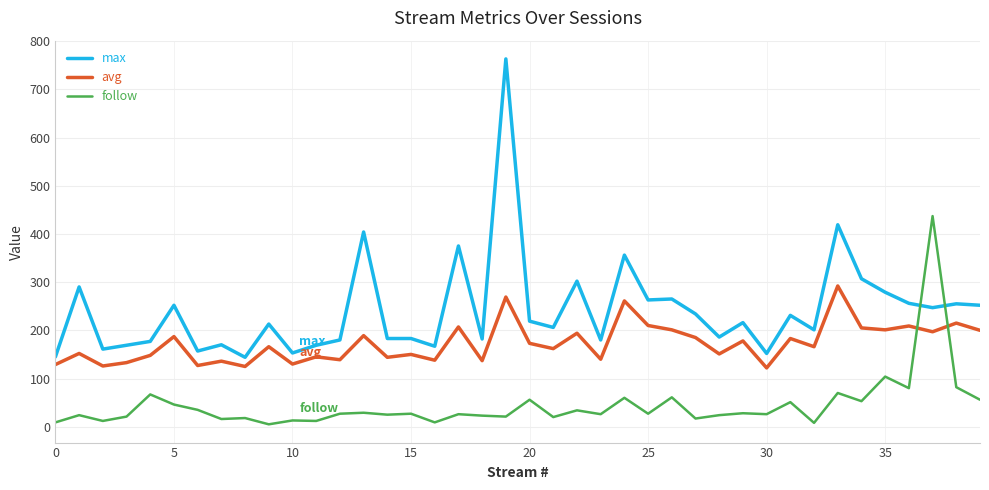

True or false: avg and max intersect in this chart.

False